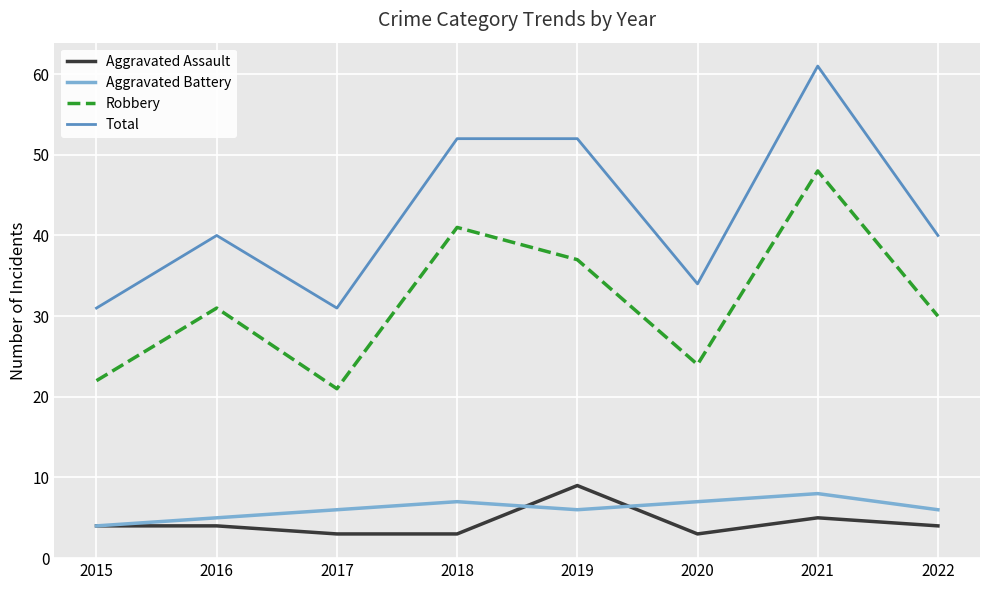

How many Total values are between 34 and 52?

5